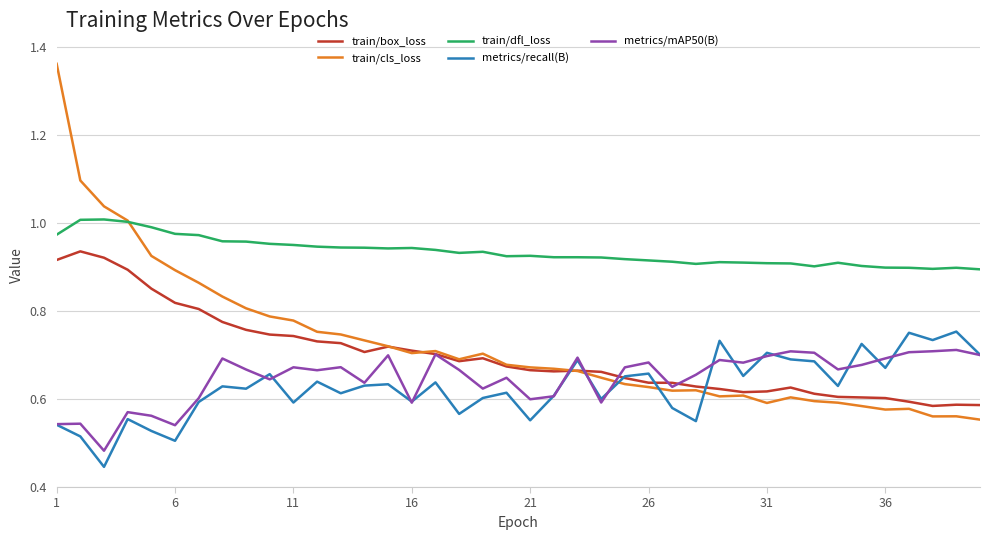

Rank the series by their maximum value, from lowest to highest.

metrics/mAP50(B), metrics/recall(B), train/box_loss, train/dfl_loss, train/cls_loss